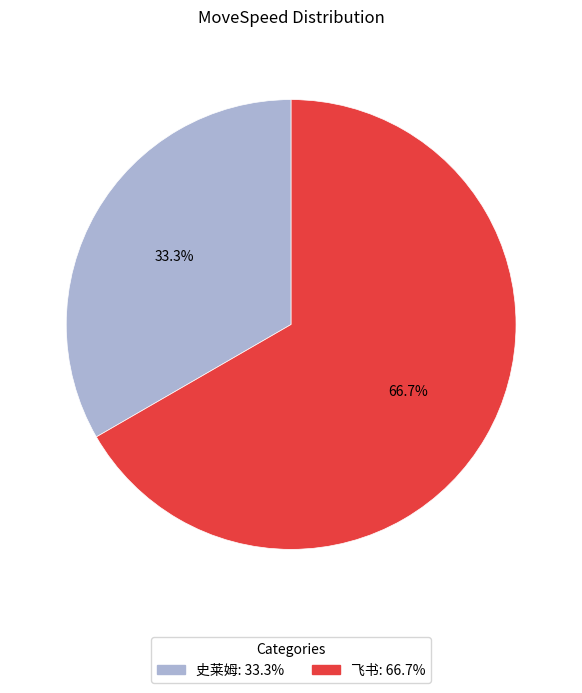

True or false: 史莱姆 accounts for 48% of the total.

False